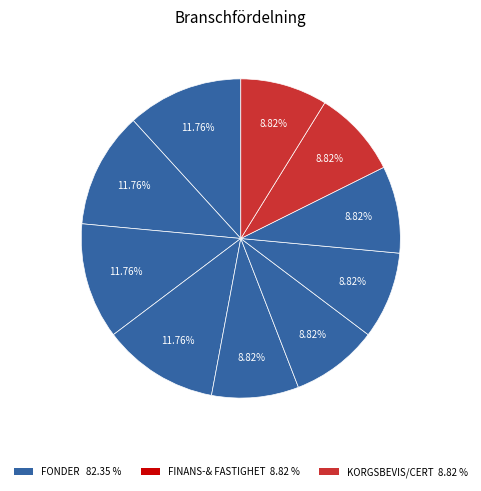

How many segments does this pie chart have?

10